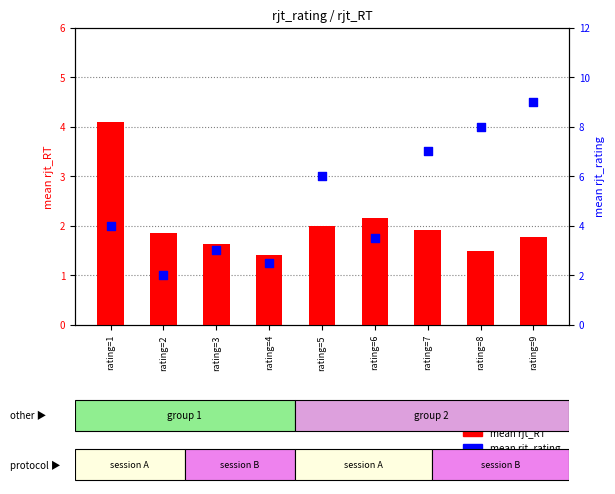

Which series reaches the maximum Y coordinate?

mean rjt_rating